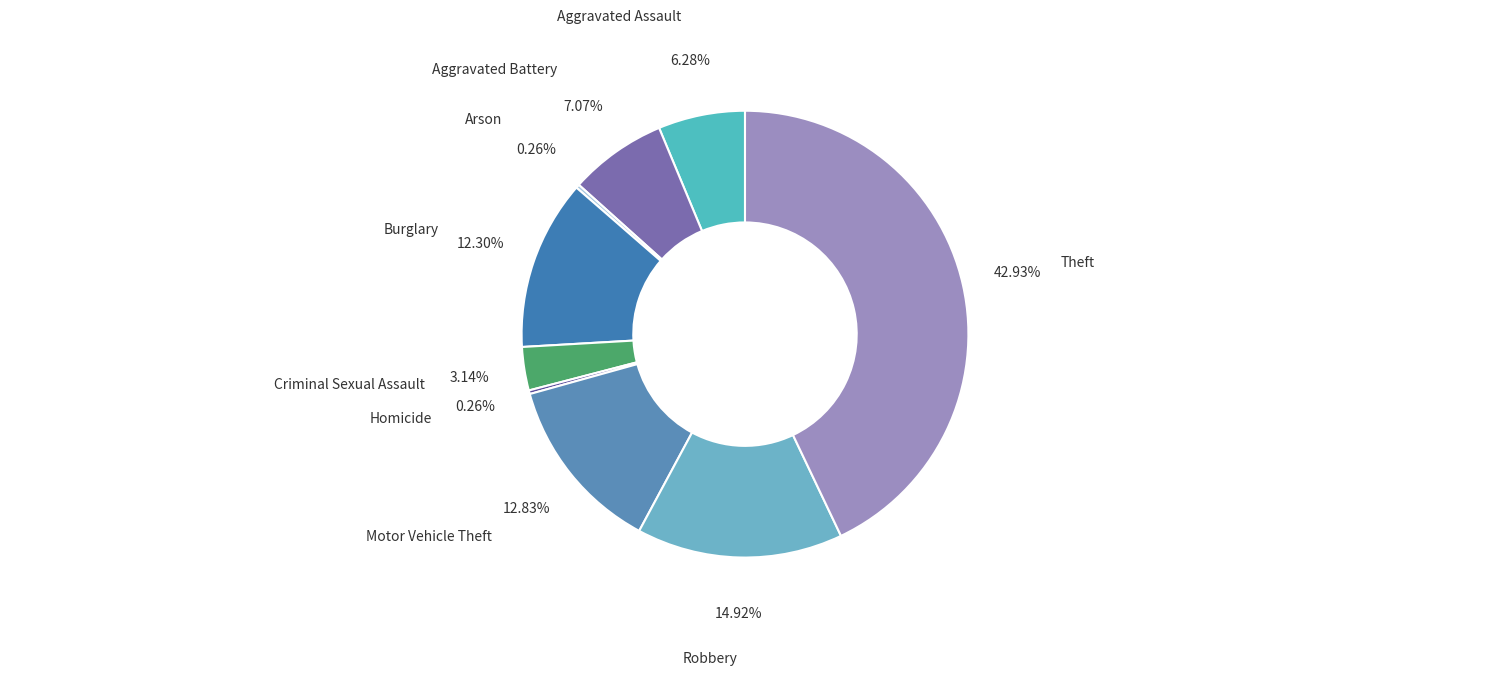

Is there any slice that represents more than half of the pie?

No